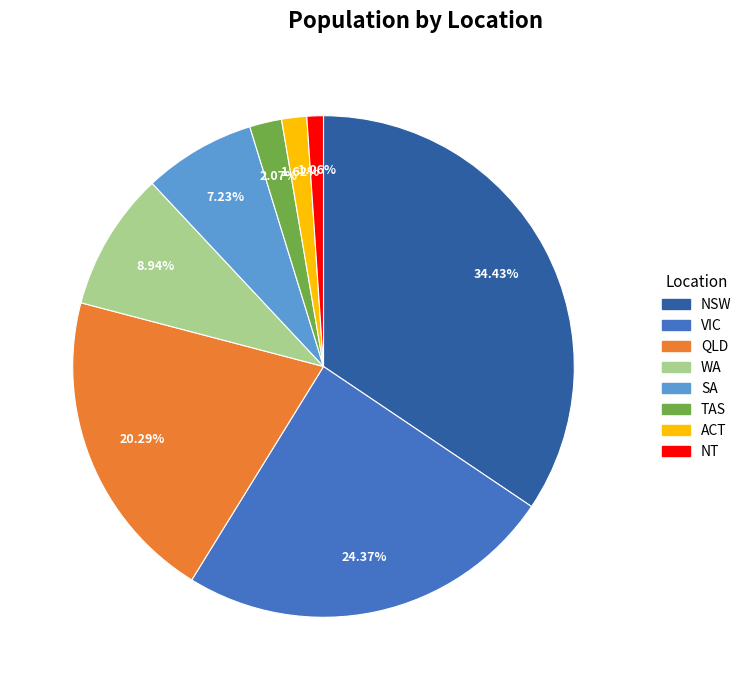

Which category has the smallest portion of the pie?

NT